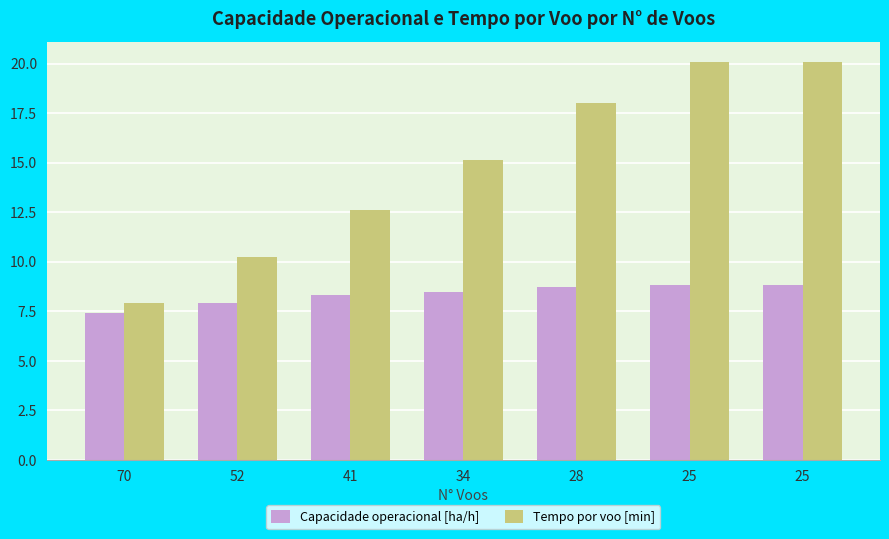

At 25, list the series in order from smallest to largest.

Capacidade operacional [ha/h], Tempo por voo [min]